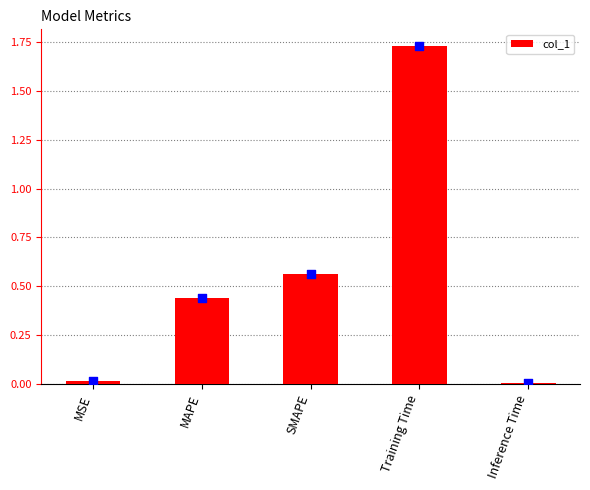

Between Training Time and Inference Time, which is larger?

Training Time